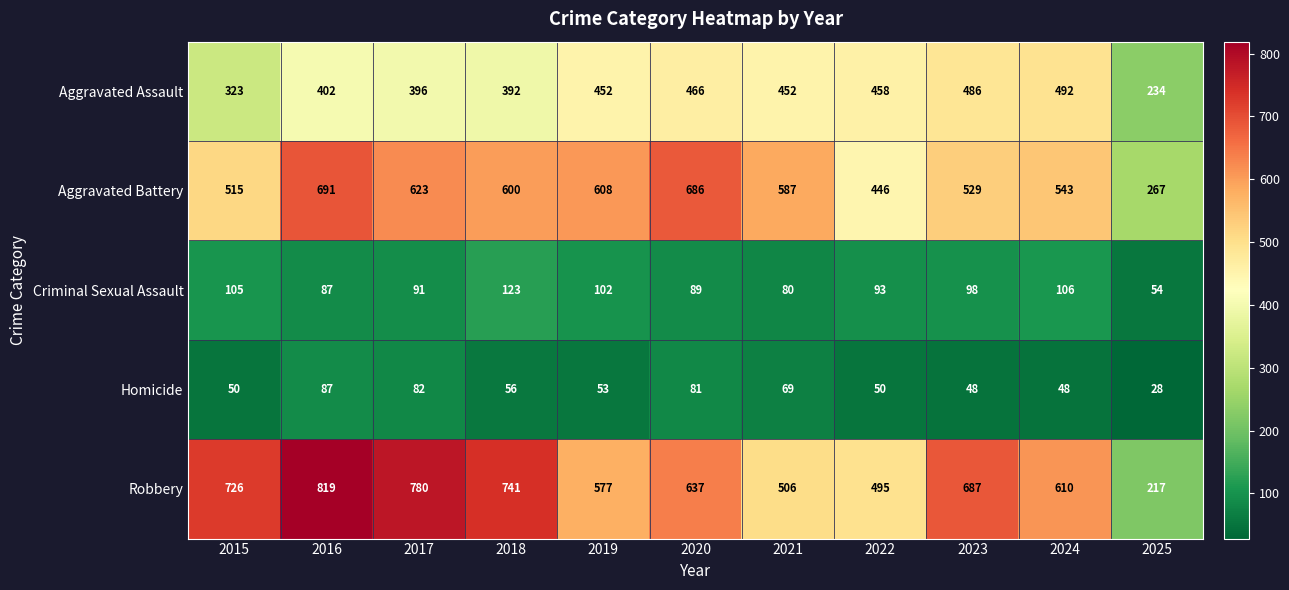

Which label corresponds to the smallest value in the chart?

2025